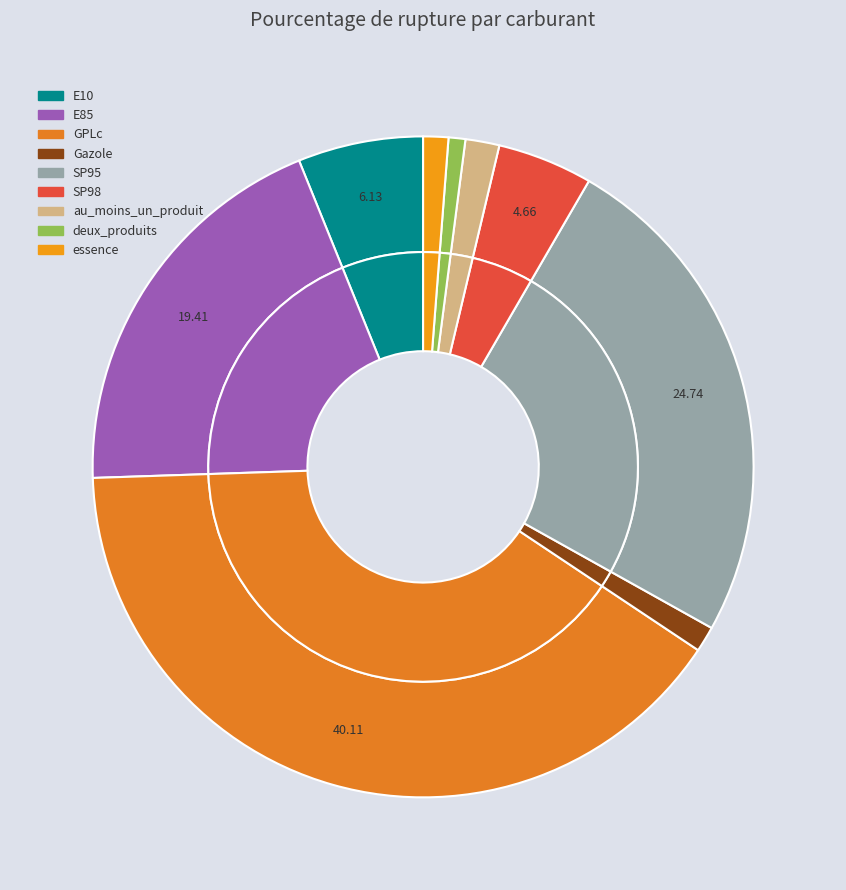

Which has a higher value, essence or E85?

E85